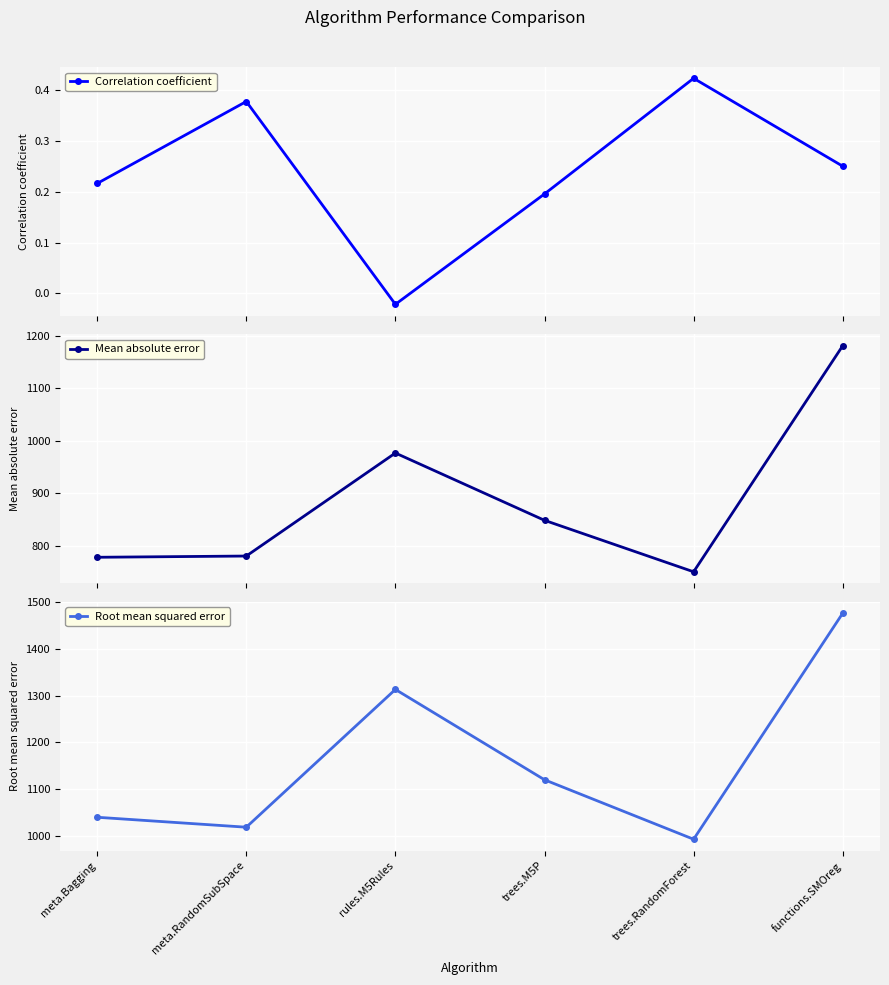

What position from the right is meta.RandomSubSpace?

5